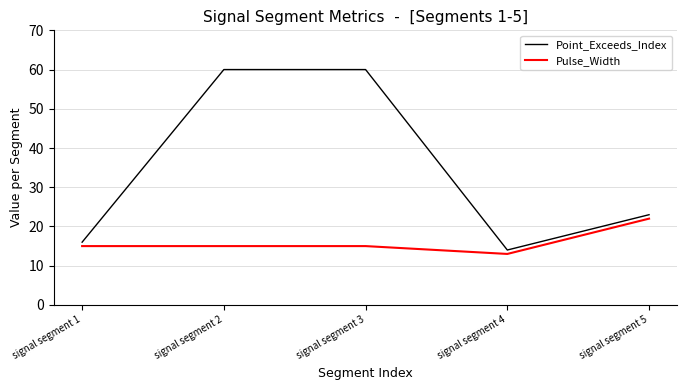

What is the maximum value for Point_Exceeds_Index?

60